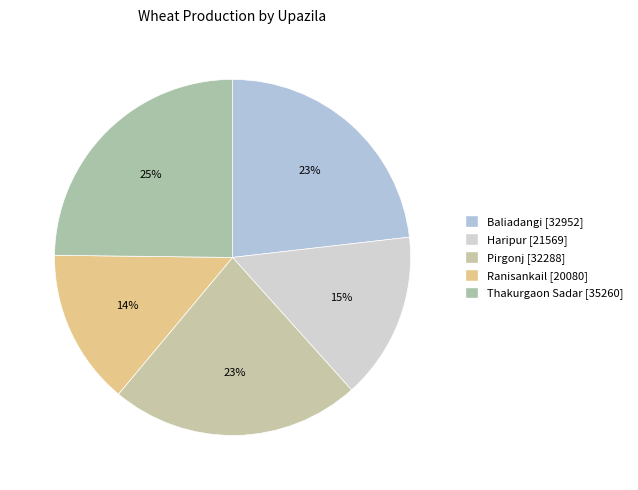

Rank the categories by value from highest to lowest.

Thakurgaon Sadar, Baliadangi, Pirgonj, Haripur, Ranisankail